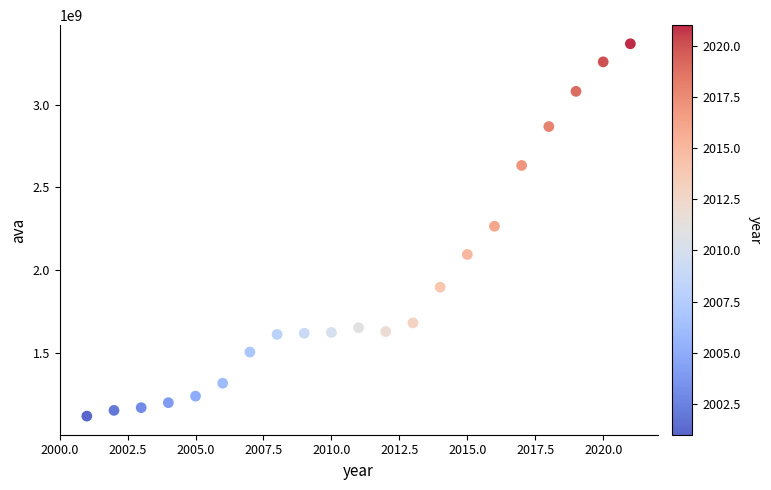

What is the range of Y values (max minus min)?

2254643759